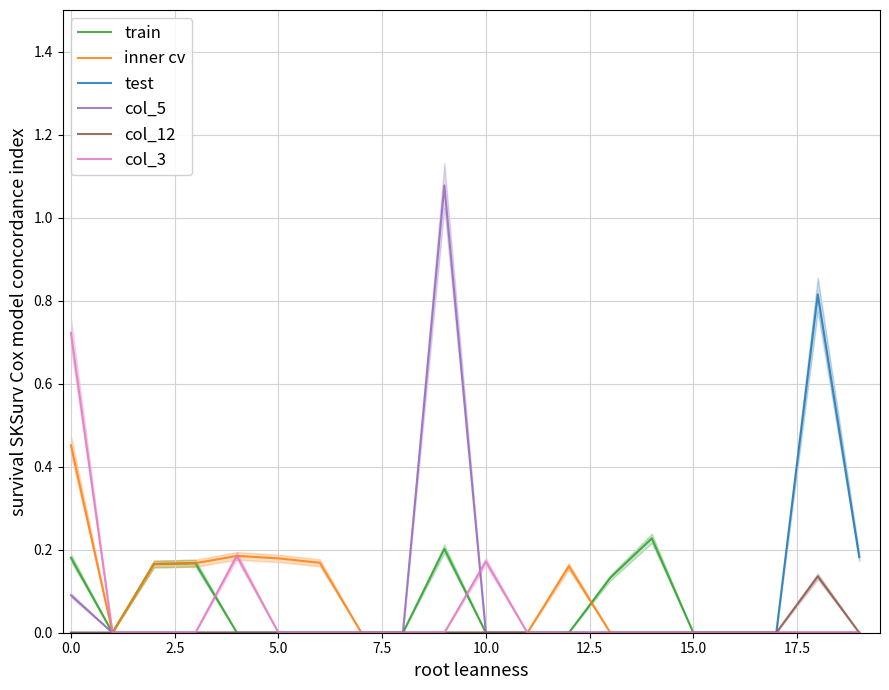

What is the average value of the col_5 series?

0.1